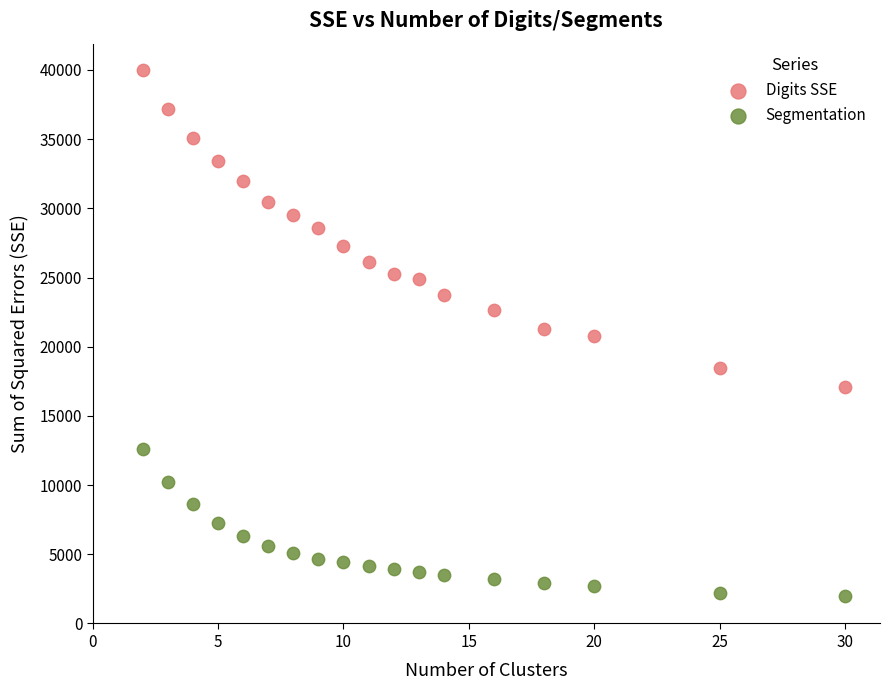

Which series contains the highest Y value?

Digits SSE